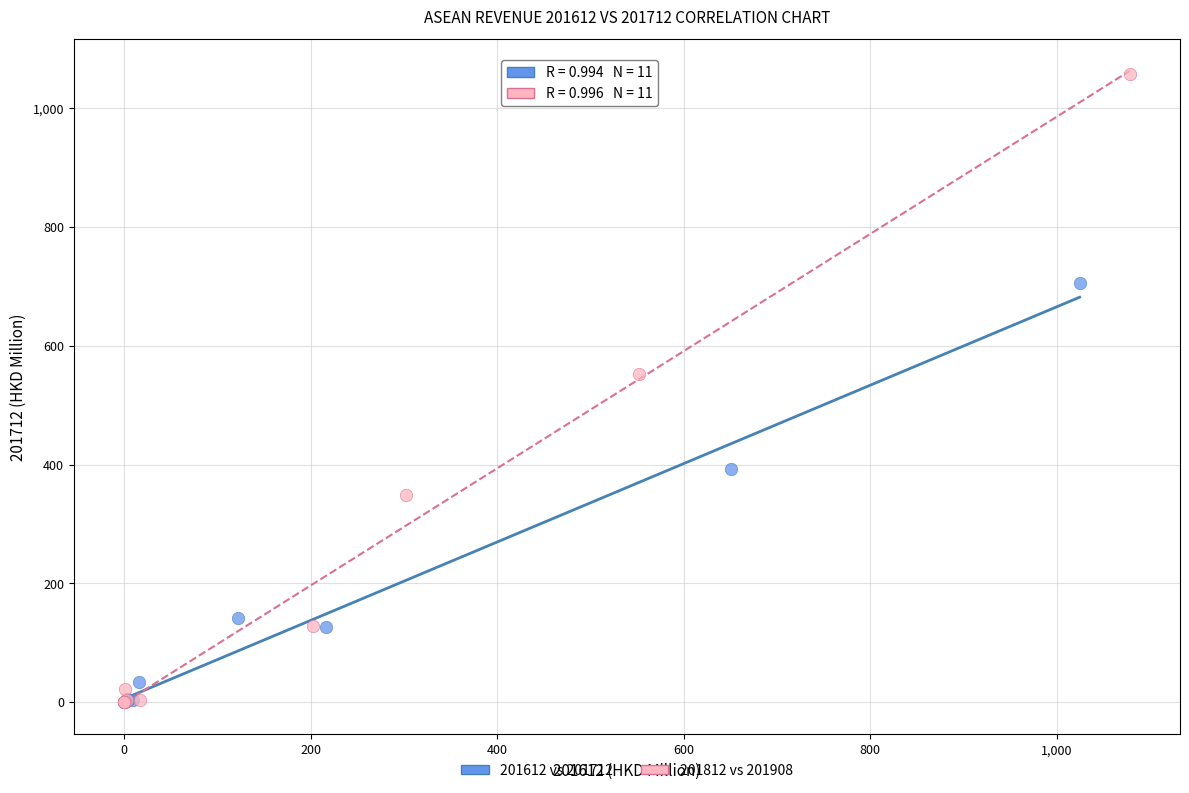

Which series has the widest spread of Y values?

201812 vs 201908